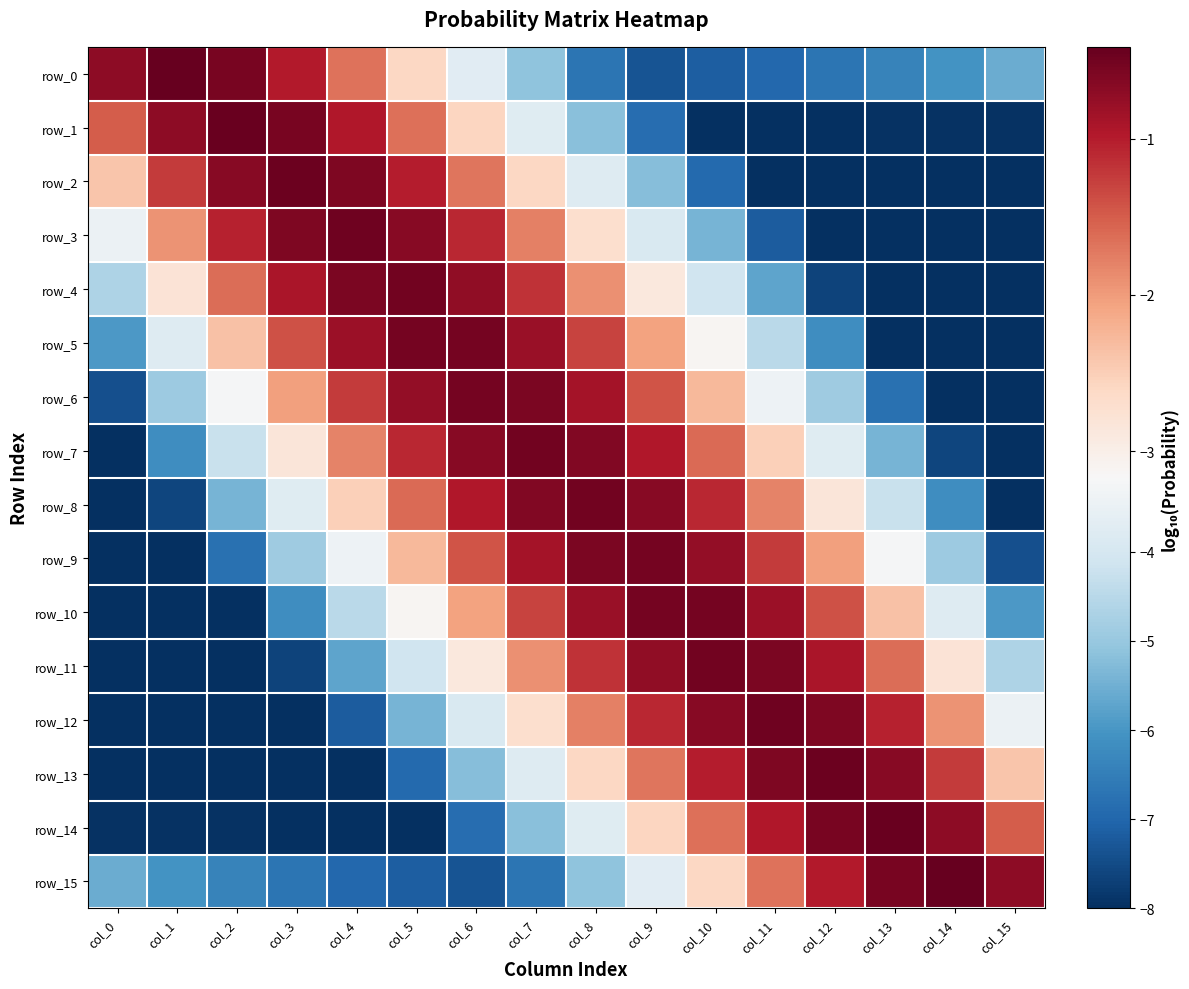

Which label corresponds to the smallest value in the chart?

col_15